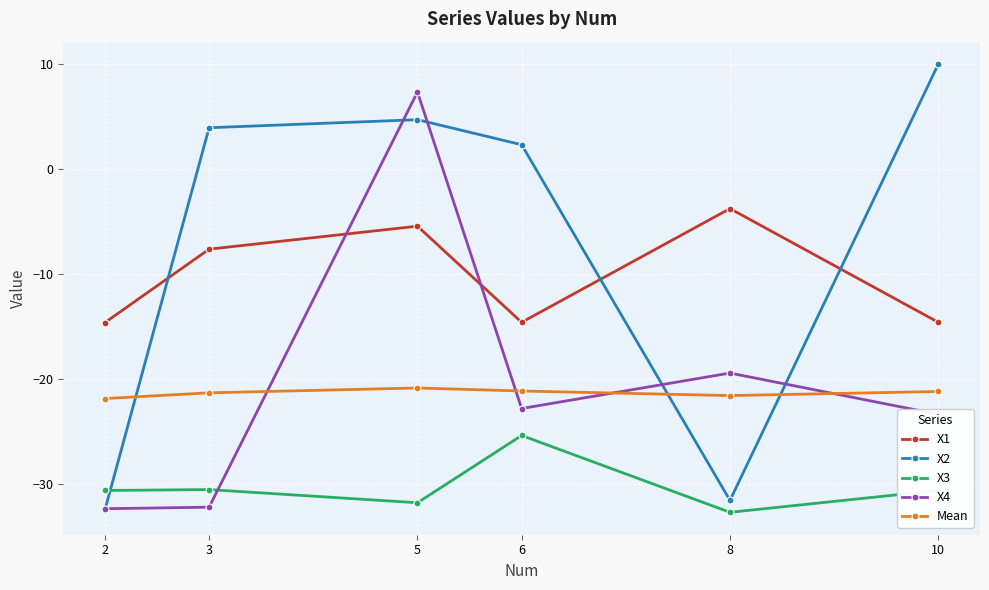

Is it true that X1 equals -7.2 at 5?

False